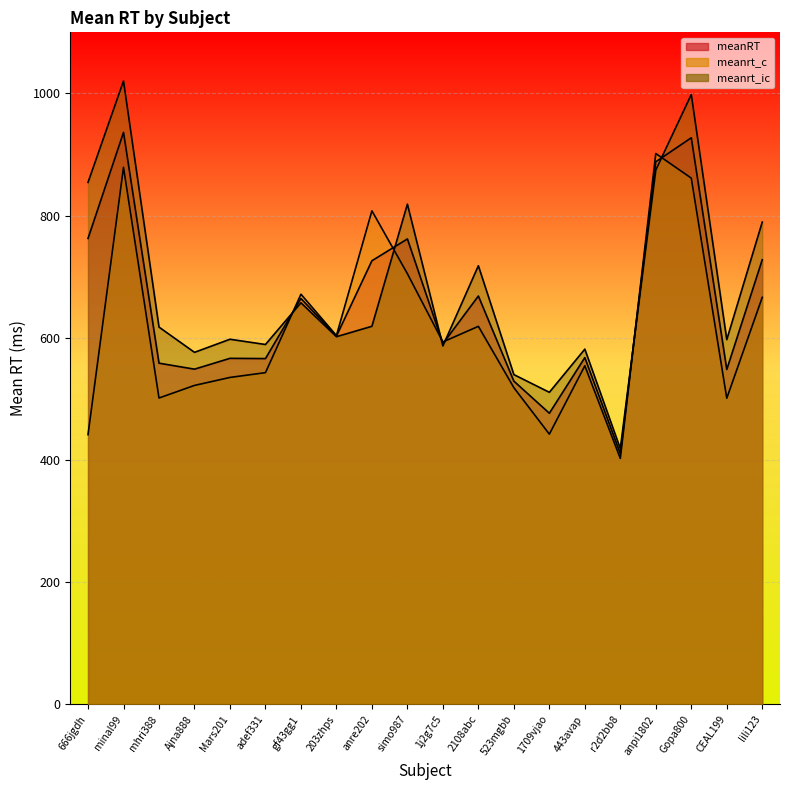

List the labels in order of meanrt_ic value, smallest first.

r2d2bb8, 1709vjao, 523mgbb, Ajna888, 443avap, 1j2g7c5, adef331, CEAL199, Mars201, 203zhps, mhri388, anre202, gf43gg1, 2108abc, lili123, simo987, 666jgdh, anpi1802, Gopa800, minal99